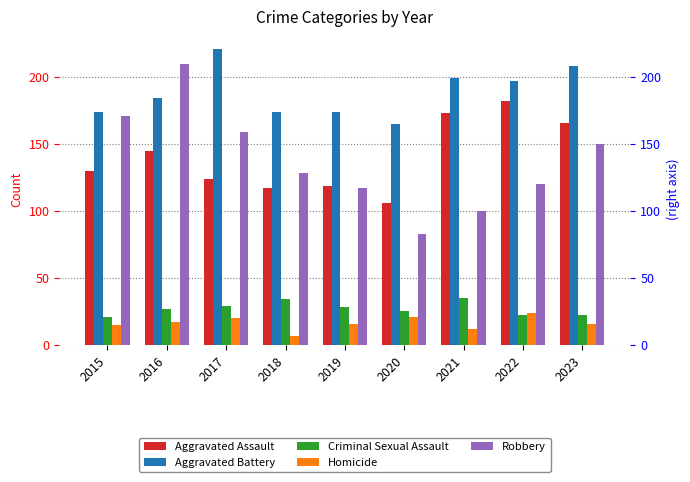

The Homicide series shows 7 at 2018. True or false?

True